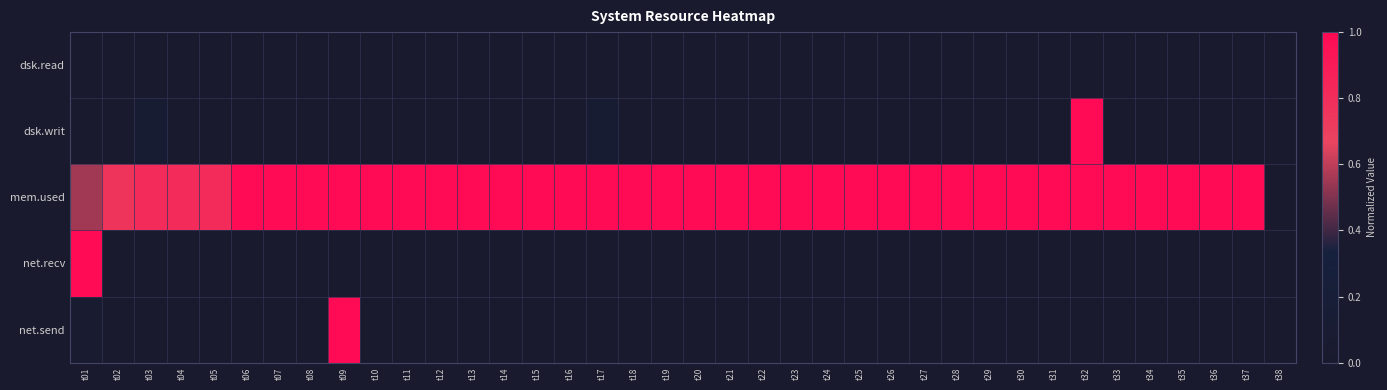

Which series has the largest total across all categories?

mem.used